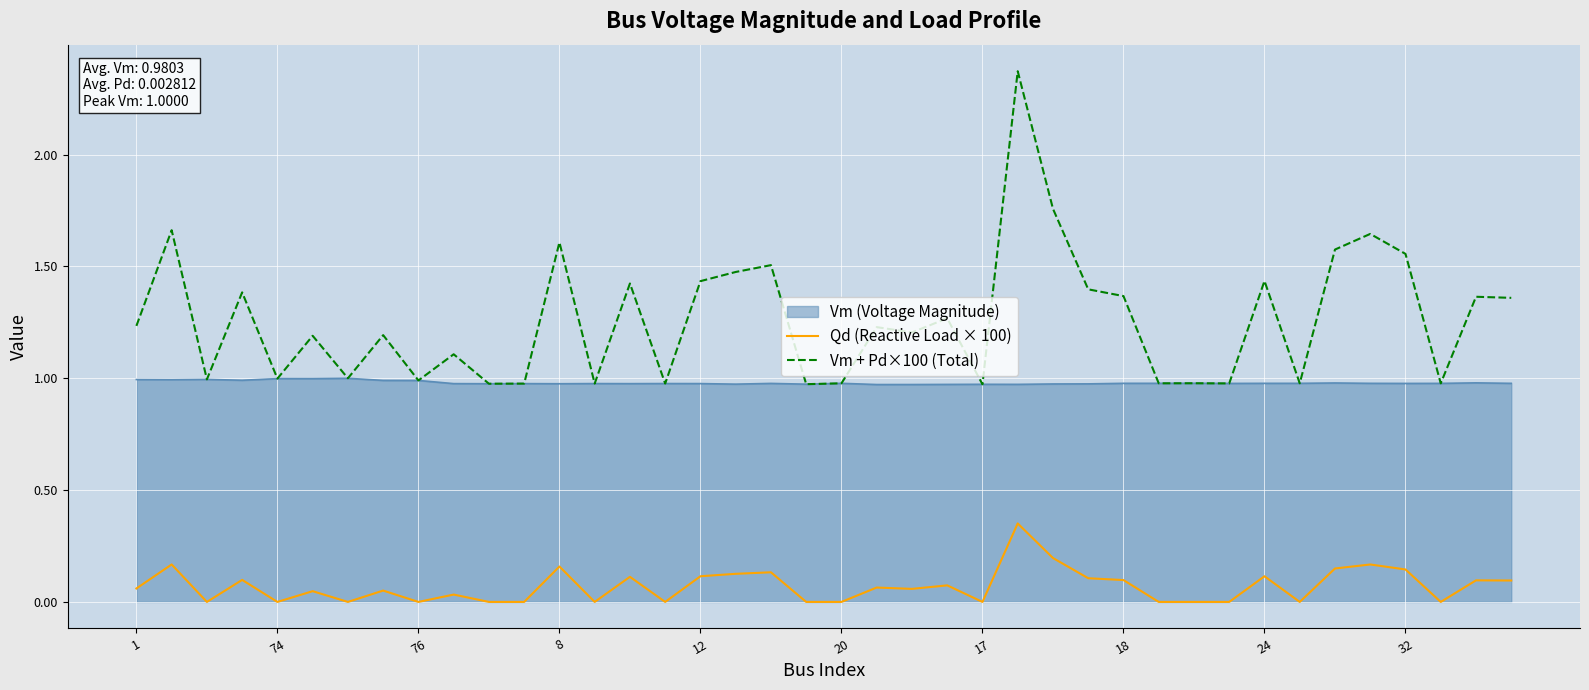

True or false: Qd (Reactive Load × 100) and Vm (Voltage Magnitude) cross at least once.

False